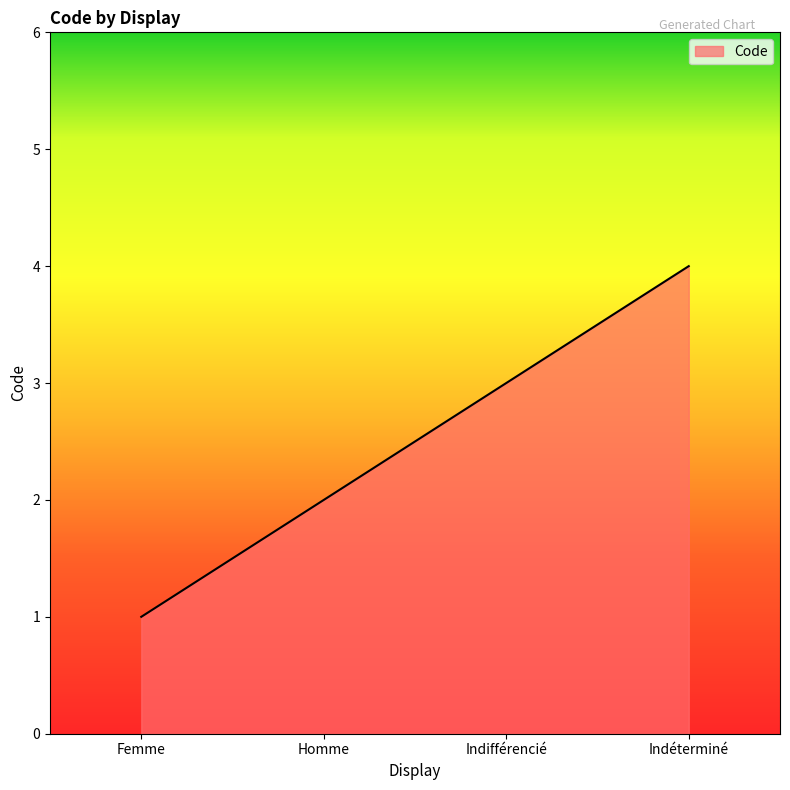

How many lines are shown in the chart?

1